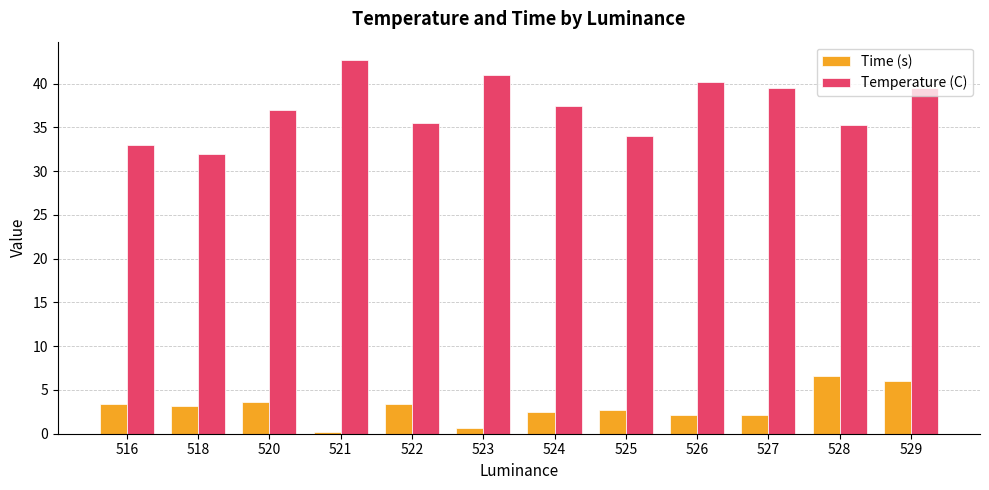

What is the maximum value for Temperature (C)?

42.7